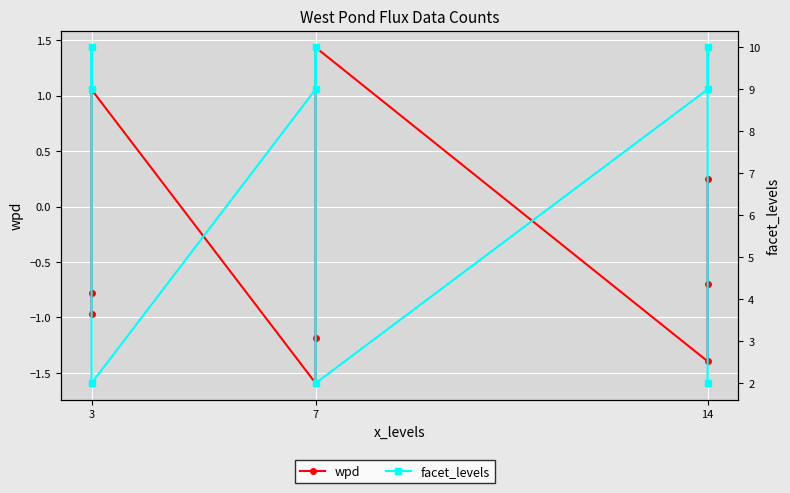

List the series in order of their overall mean, highest first.

facet_levels, wpd